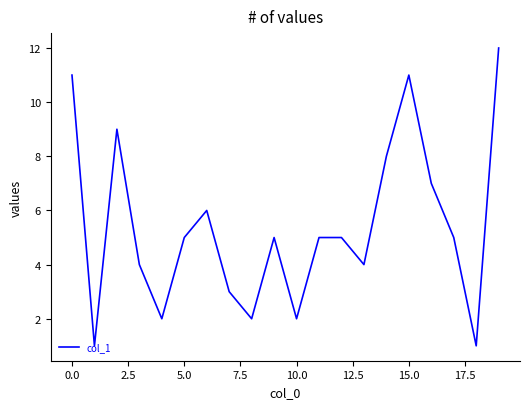

What is the greatest value displayed?

12